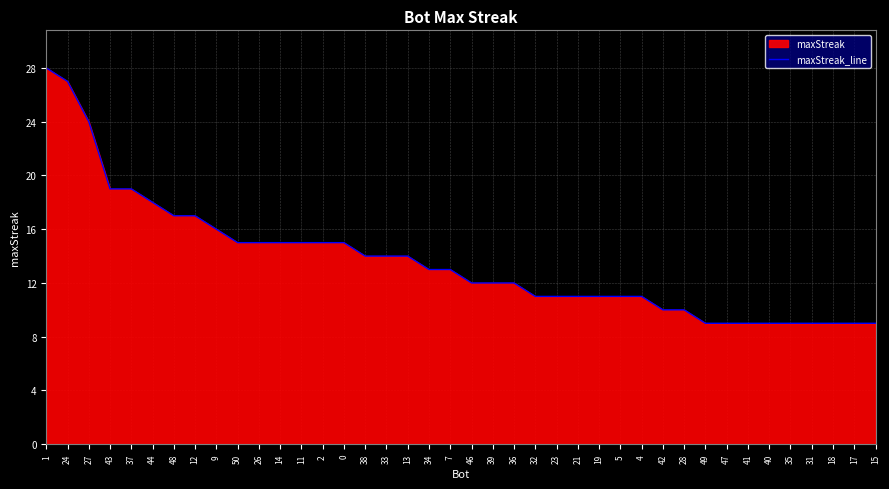

Is it true that the value at 27 is 7?

False